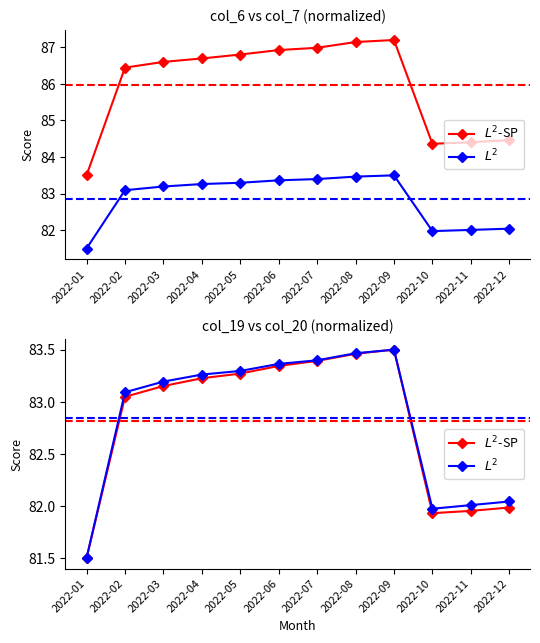

What is the difference between the second highest and minimum values in the $L^2$ series?

2.0